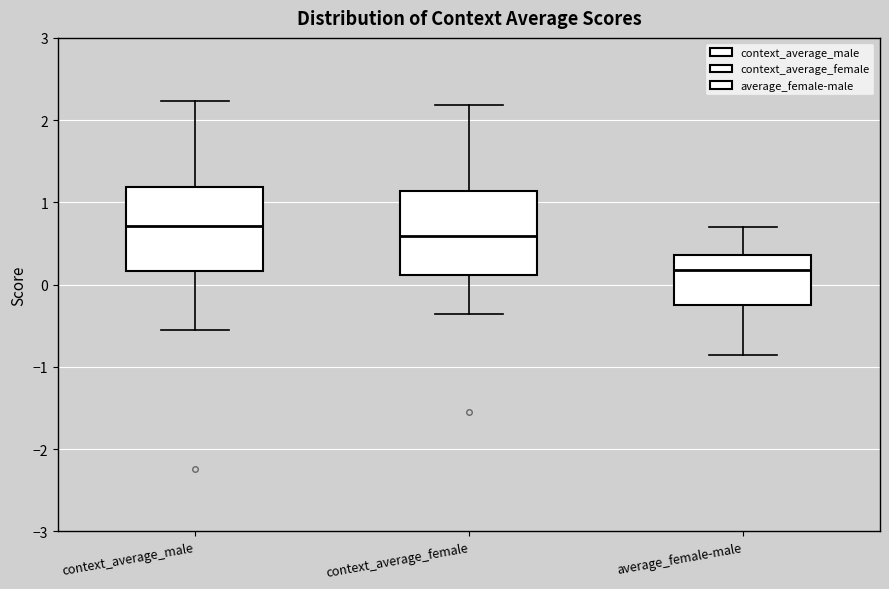

Reading left to right, transcribe this box plot: for each box, give where its median line is, the range the box spans, and where its two whiskers end, as read against the y-axis. The values are not printed on the chart, so give them approximately, as read against the axis.

context_average_male: median 0.7, box 0.2 to 1.2, whiskers -0.5 to 2.2
context_average_female: median 0.6, box 0.1 to 1.1, whiskers -0.4 to 2.2
average_female-male: median 0.2, box -0.2 to 0.4, whiskers -0.9 to 0.7